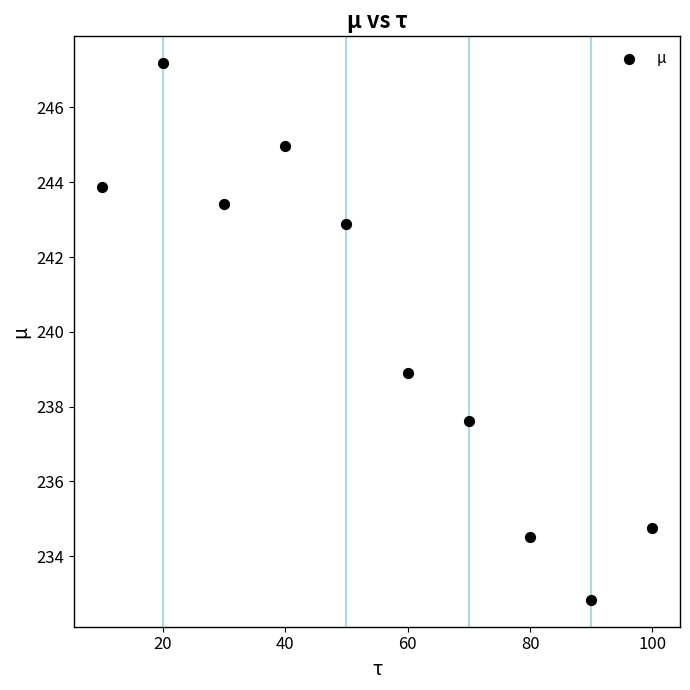

What Y value in the scatter plot is closest to 240?

238.9